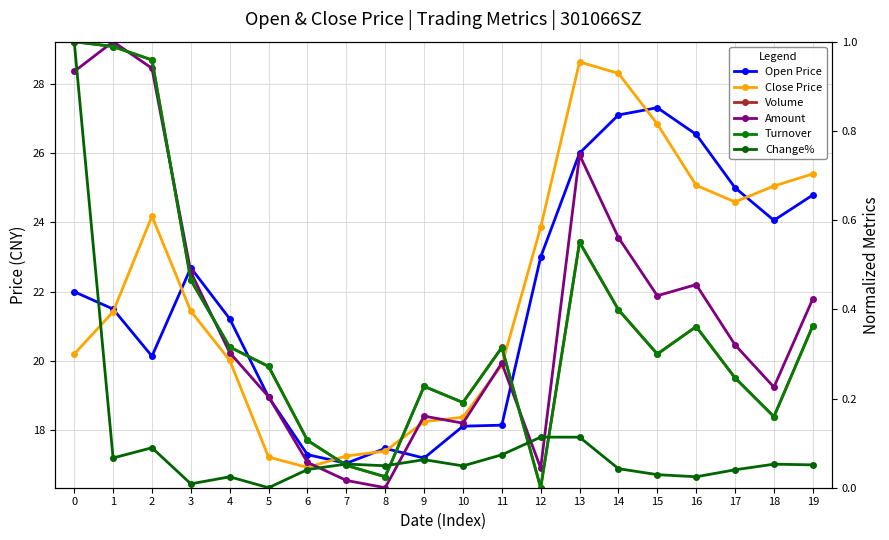

What is the value of the Turnover point at the 5th from the left?

0.3